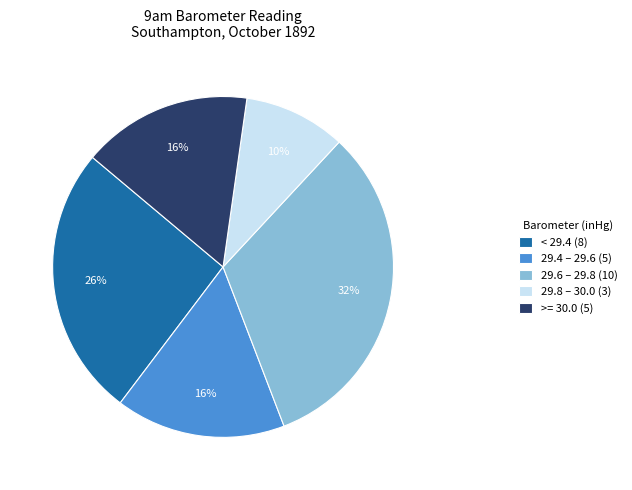

What percentage is the 29.4 – 29.6 (5) slice, to the nearest percent?

16%